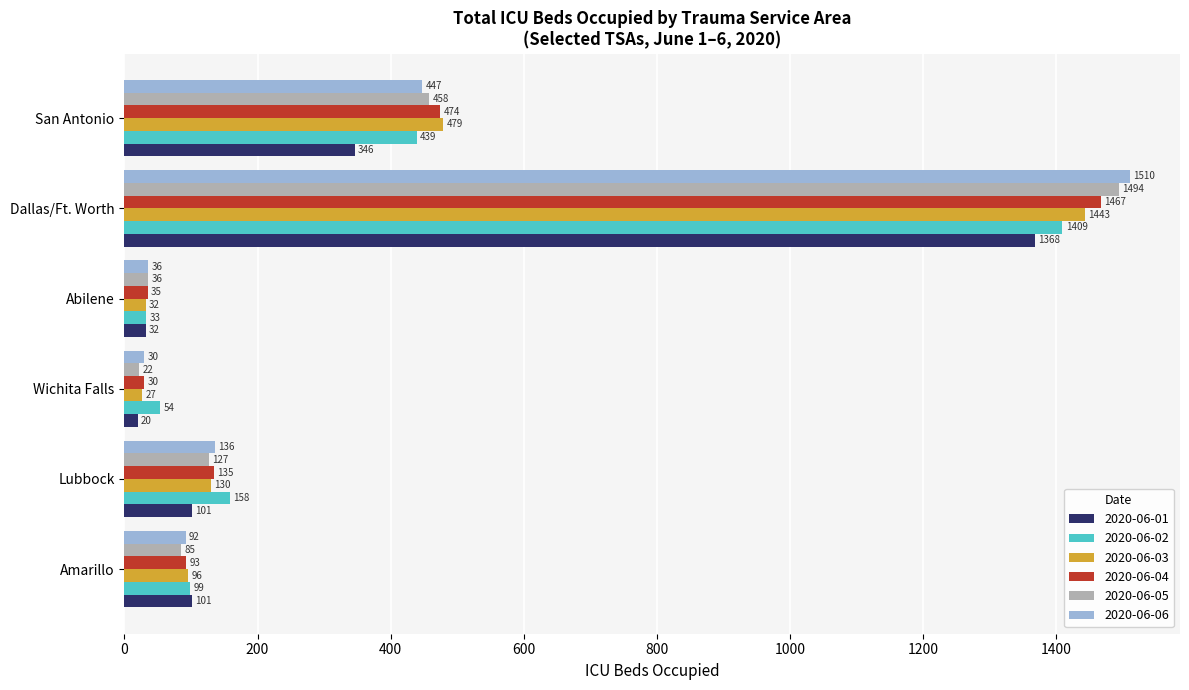

What is the difference between the second highest and second lowest values in the 2020-06-05 series?

422